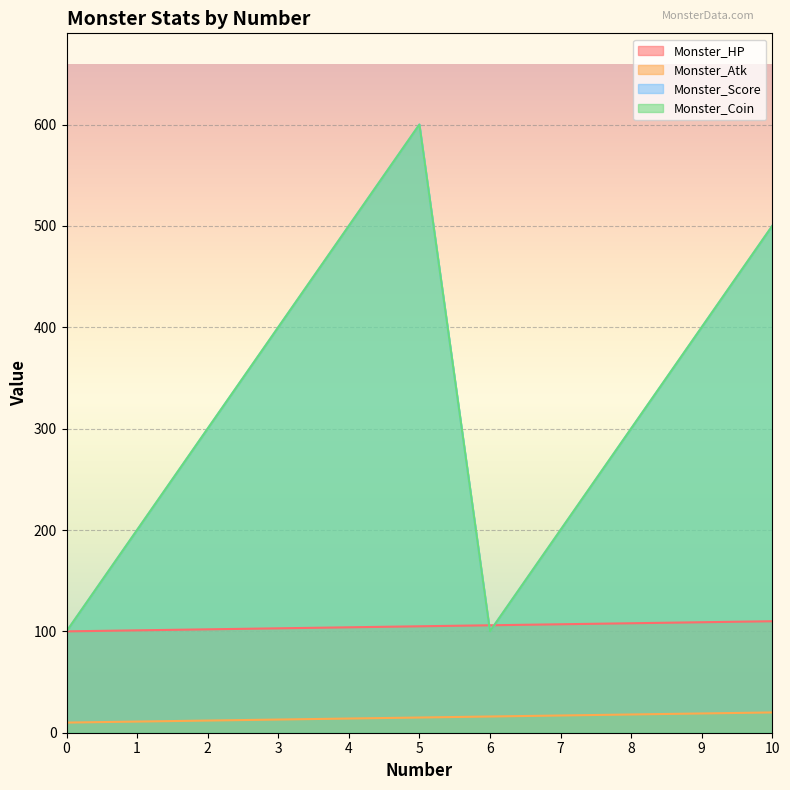

What is the value of the Monster_Coin point at the 10th from the left?

400